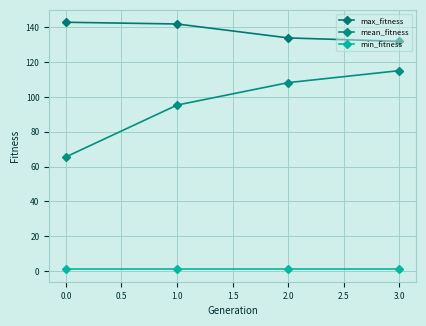

How many values in the max_fitness series are below 142?

2